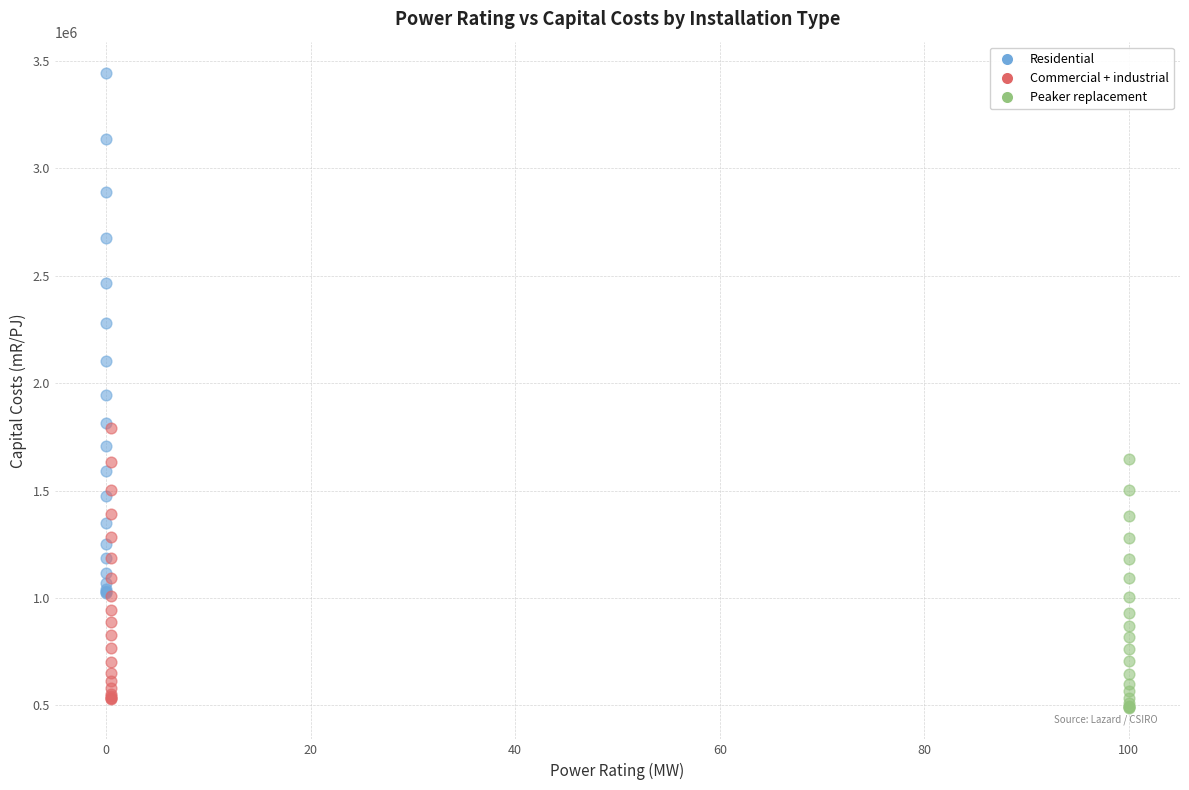

Which series has the widest spread of Y values?

Residential